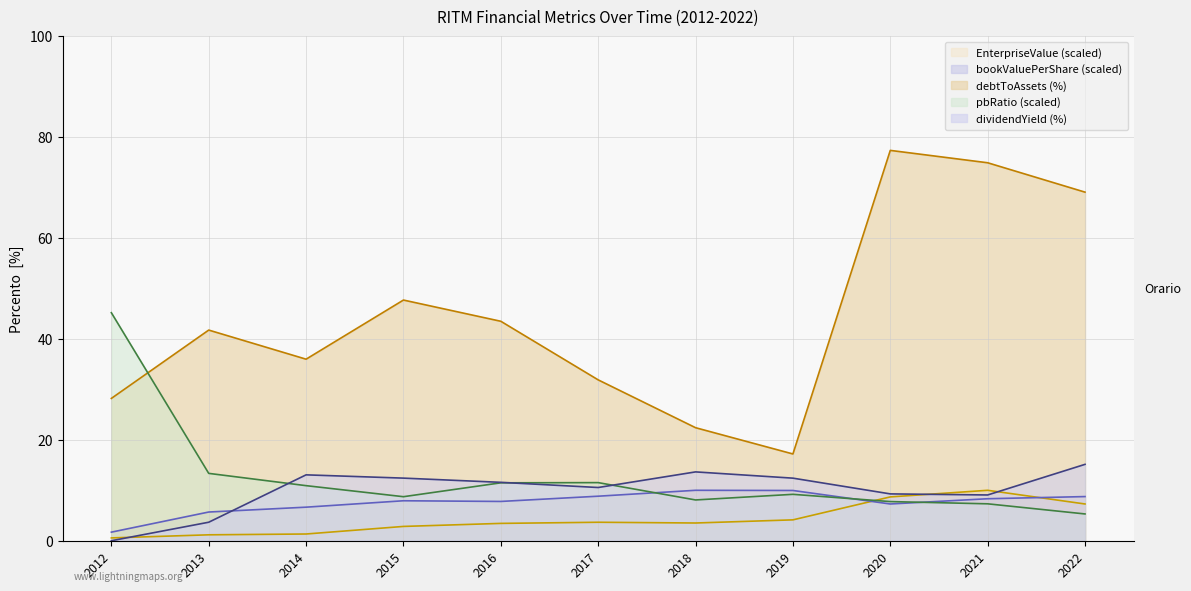

Where do pbRatio and EnterpriseValue first cross each other?

2019 and 2020